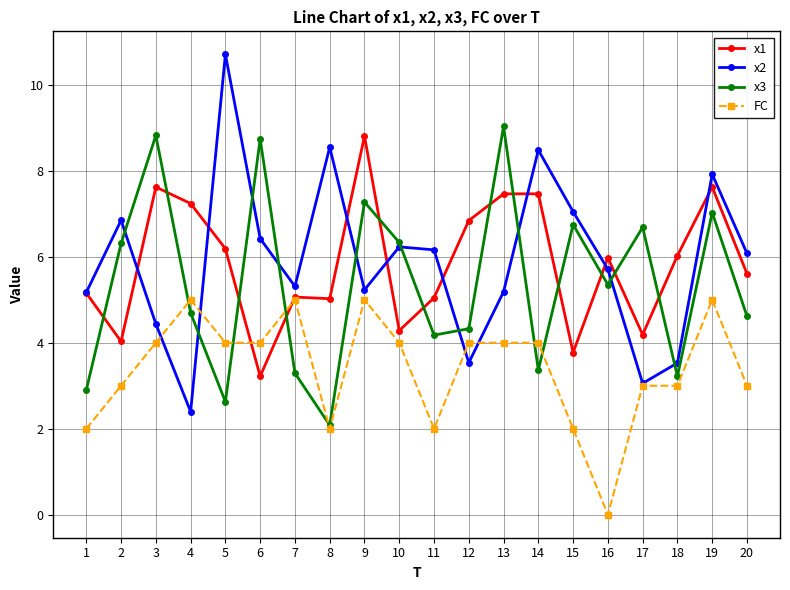

How many lines are shown in the chart?

4